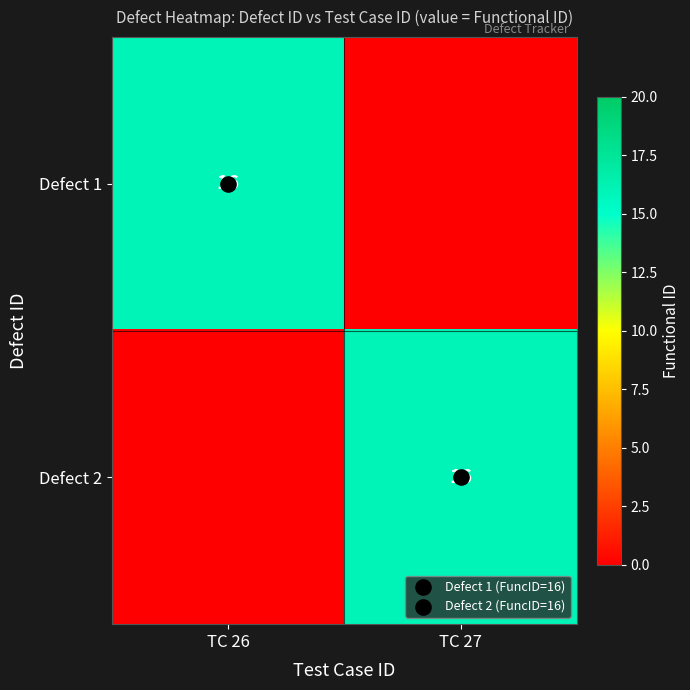

At TC 27, list the series in order from smallest to largest.

Defect 1, Defect 2